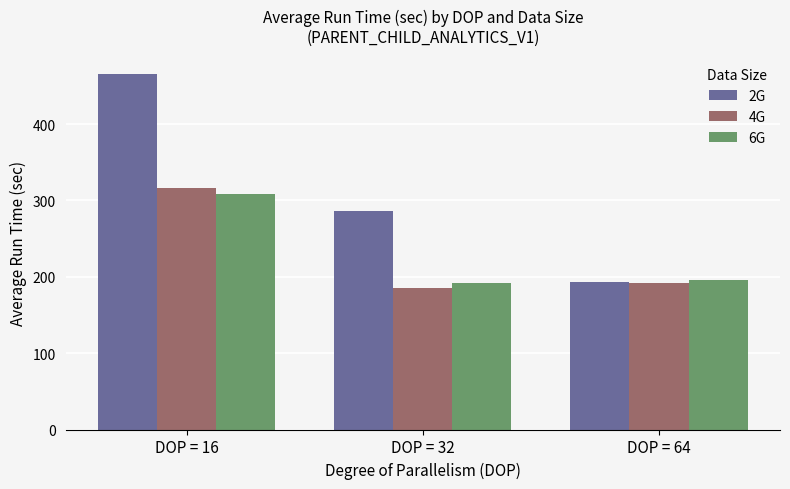

What is the difference between the highest and lowest values at DOP = 16?

157.4